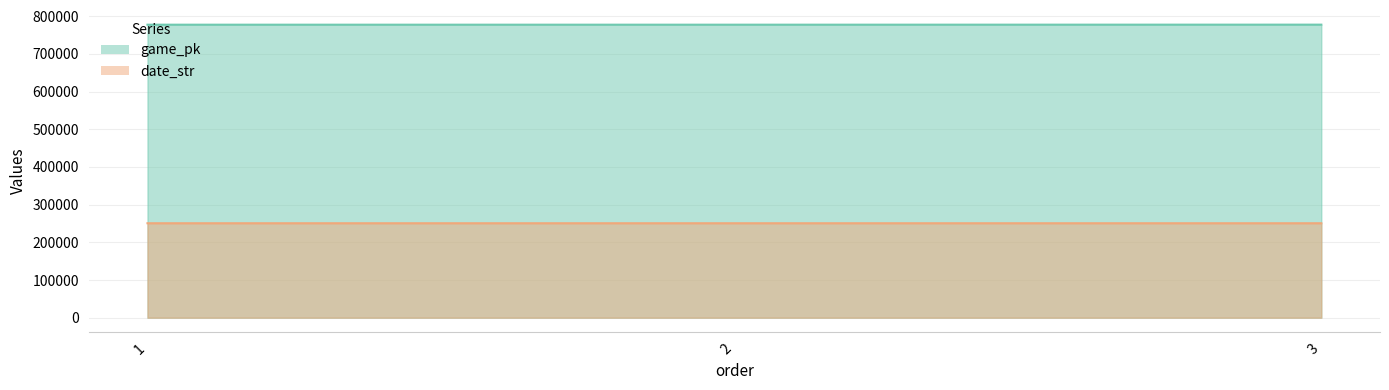

How many data points in date_str are above 250616?

1